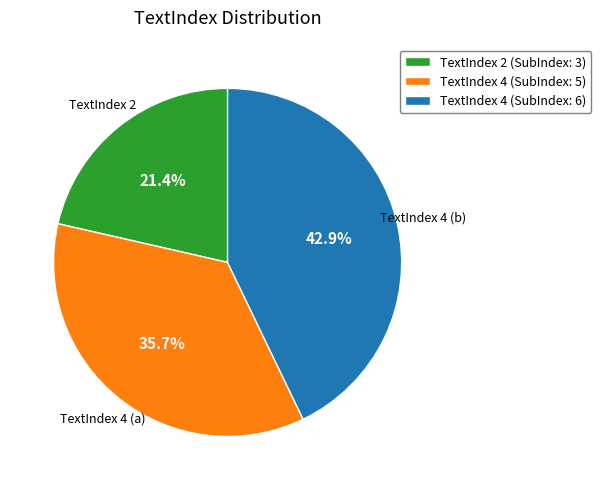

What is the smallest slice in the pie chart?

TextIndex 2 (SubIndex: 3)